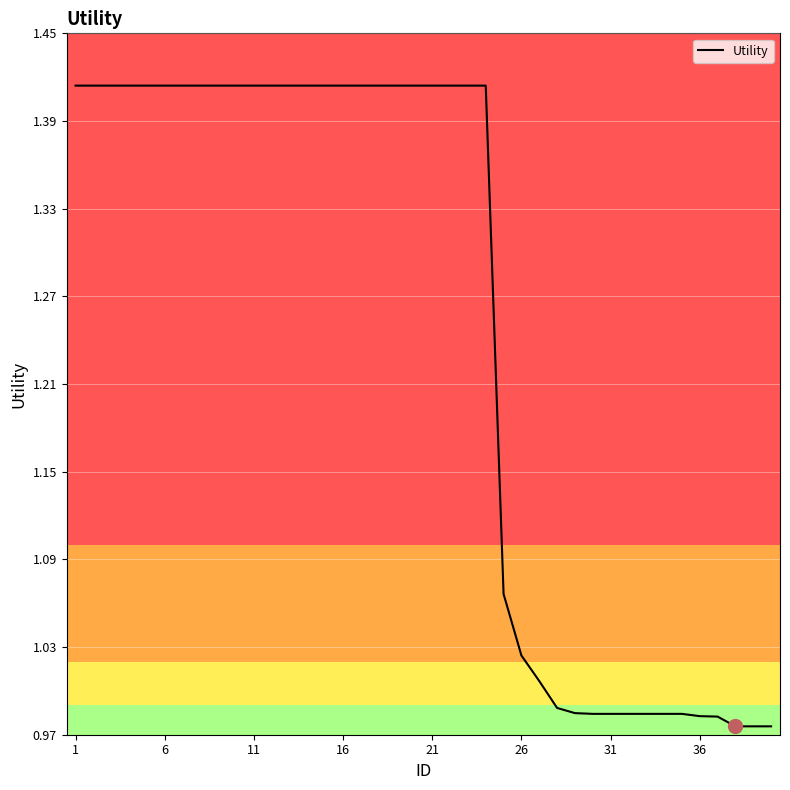

What is the difference between the maximum and minimum values?

0.4